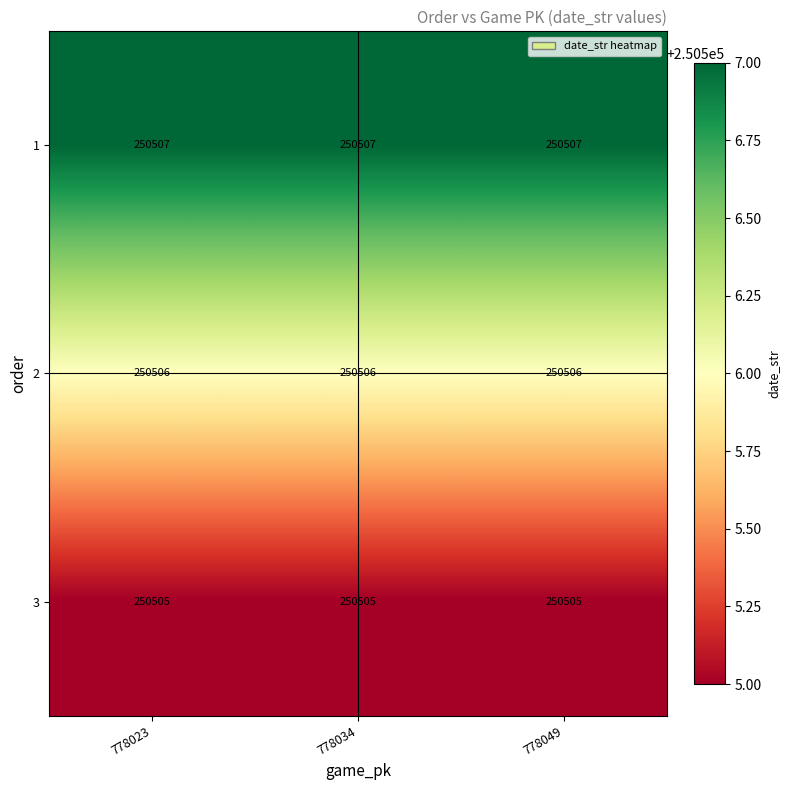

Which series has the largest total across all categories?

1